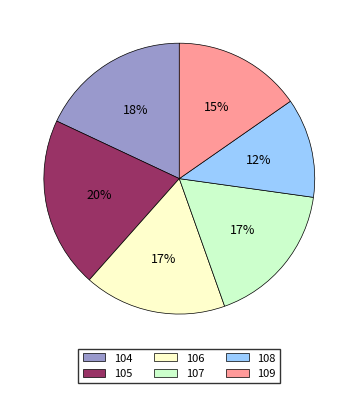

Is there any slice that represents more than half of the pie?

No